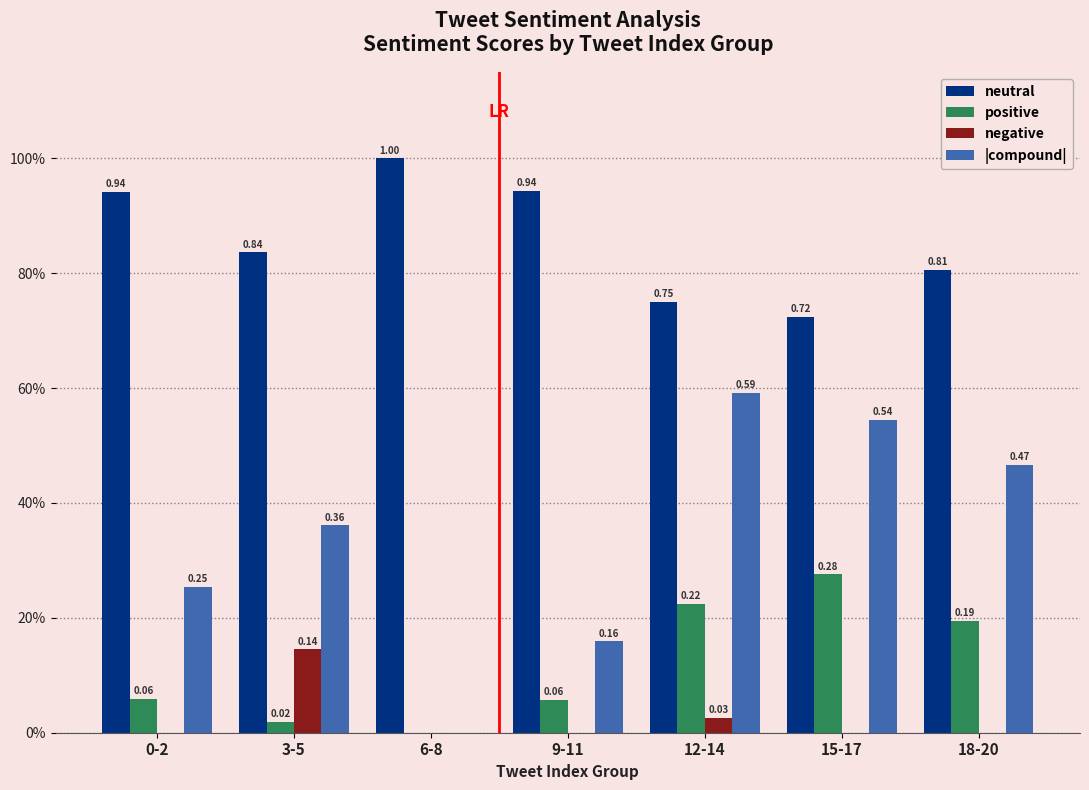

What is the difference between the positive values at 0-2 and 18-20?

0.1